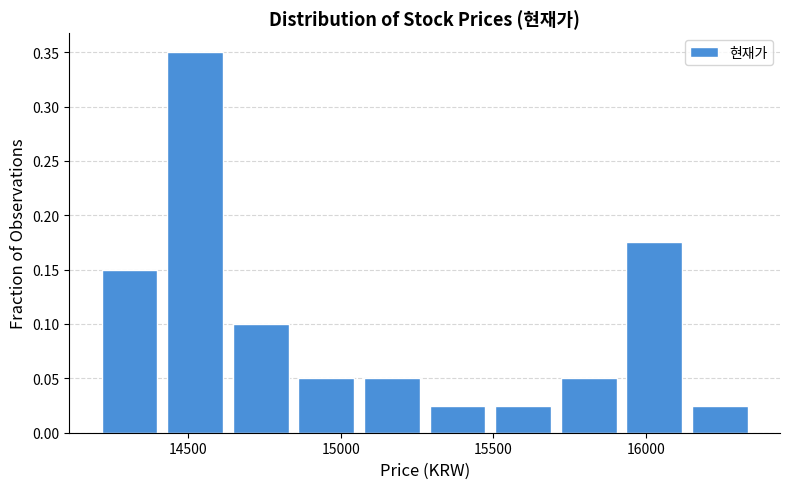

Reading left to right, transcribe this chart: for each bar, give the range it covers on the x-axis and its height. Neither the bar edges nor the heights are printed on the chart, so give them approximately, as read against the axes.

14200 to 14415: 0.150
14415 to 14630: 0.350
14630 to 14845: 0.100
14845 to 15060: 0.050
15060 to 15275: 0.050
15275 to 15490: 0.025
15490 to 15705: 0.025
15705 to 15920: 0.050
15920 to 16135: 0.175
16135 to 16350: 0.025